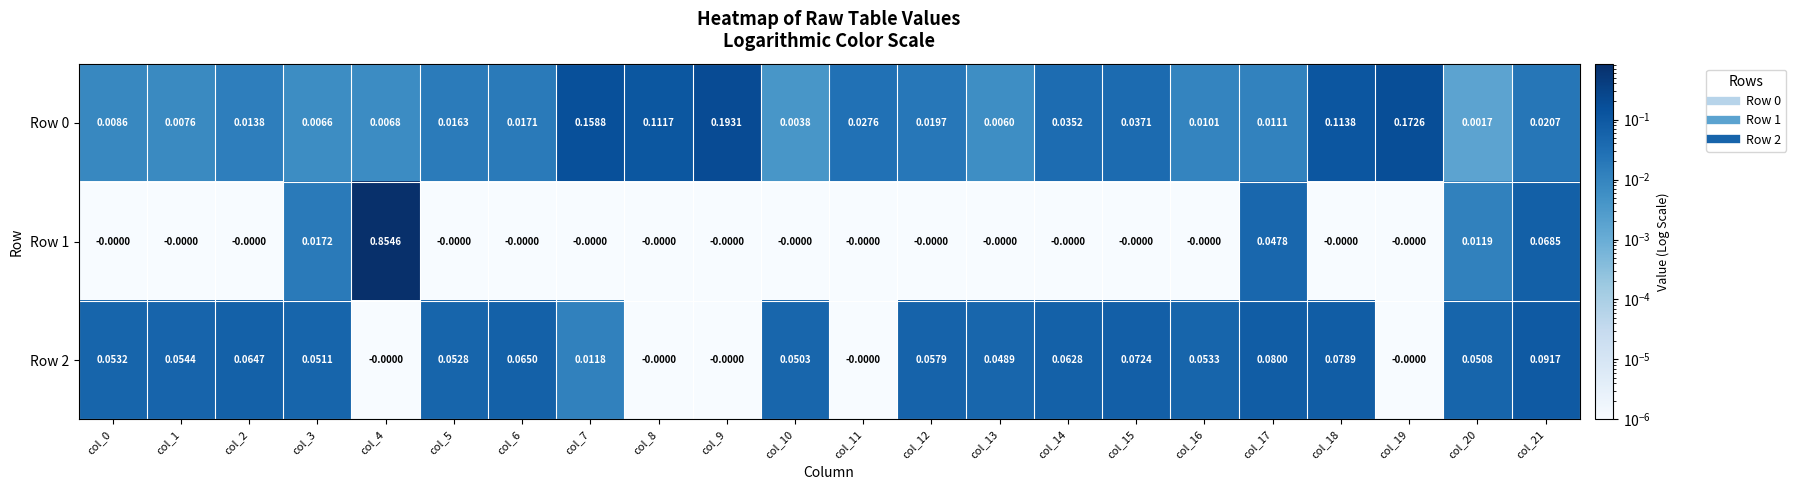

Is the value of Row 1 at col_16 greater than the value of Row 0 at col_16?

No